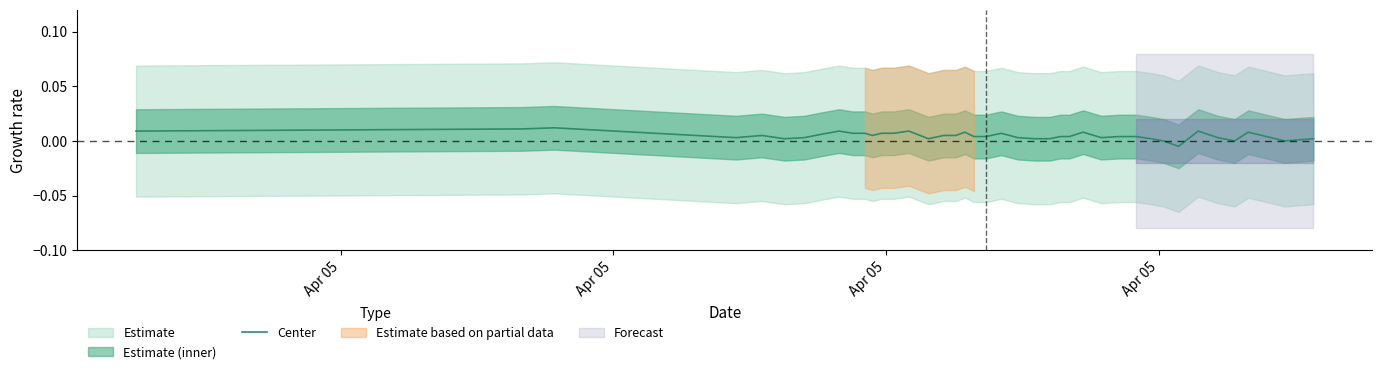

How many values are below 0?

1